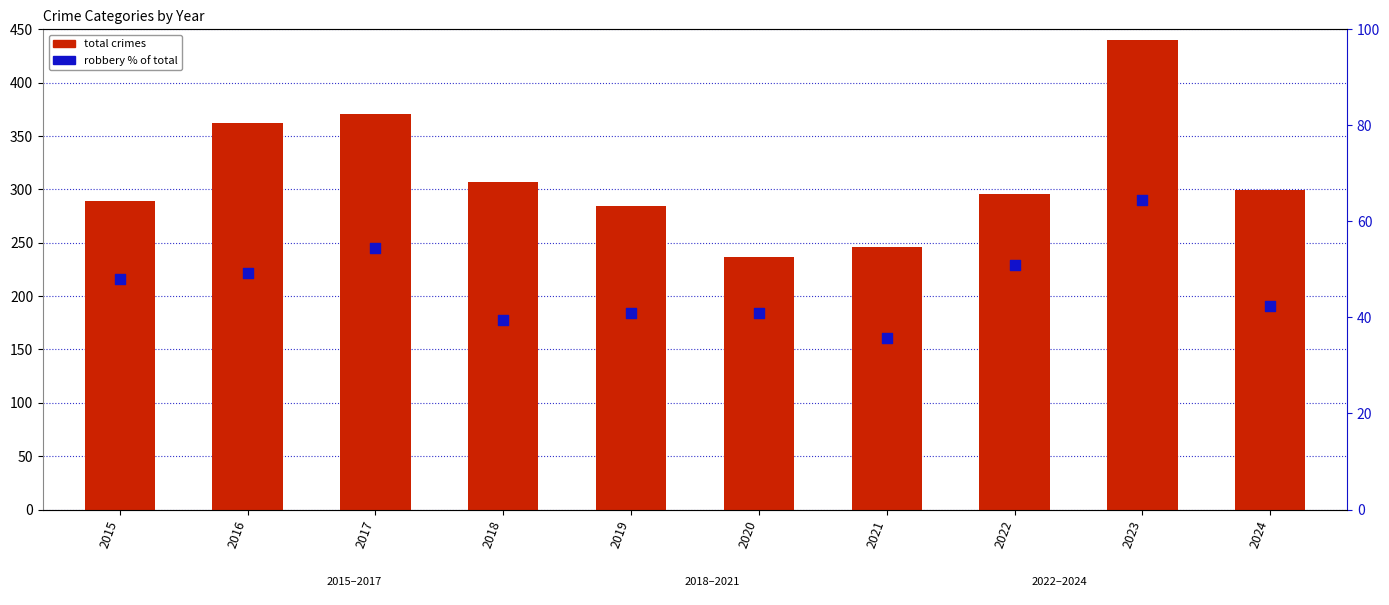

Which series has the largest Y range (max minus min)?

total crimes